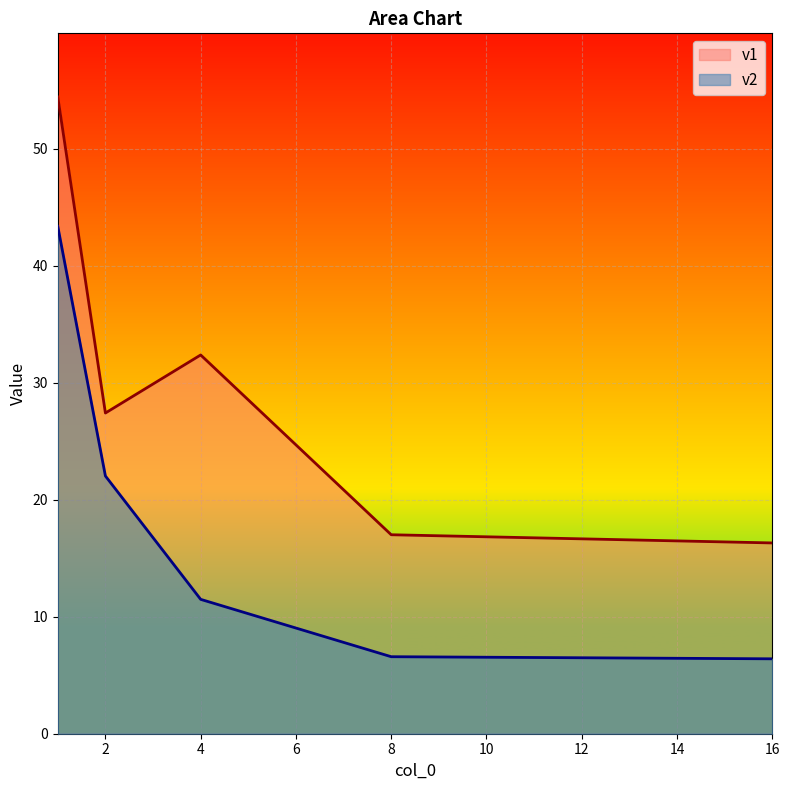

Reading left to right, list all the values displayed in this chart.

v1: 1=54.4	2=27.4	4=32.4	8=17.0	16=16.3
v2: 1=43.4	2=22.0	4=11.5	8=6.6	16=6.4